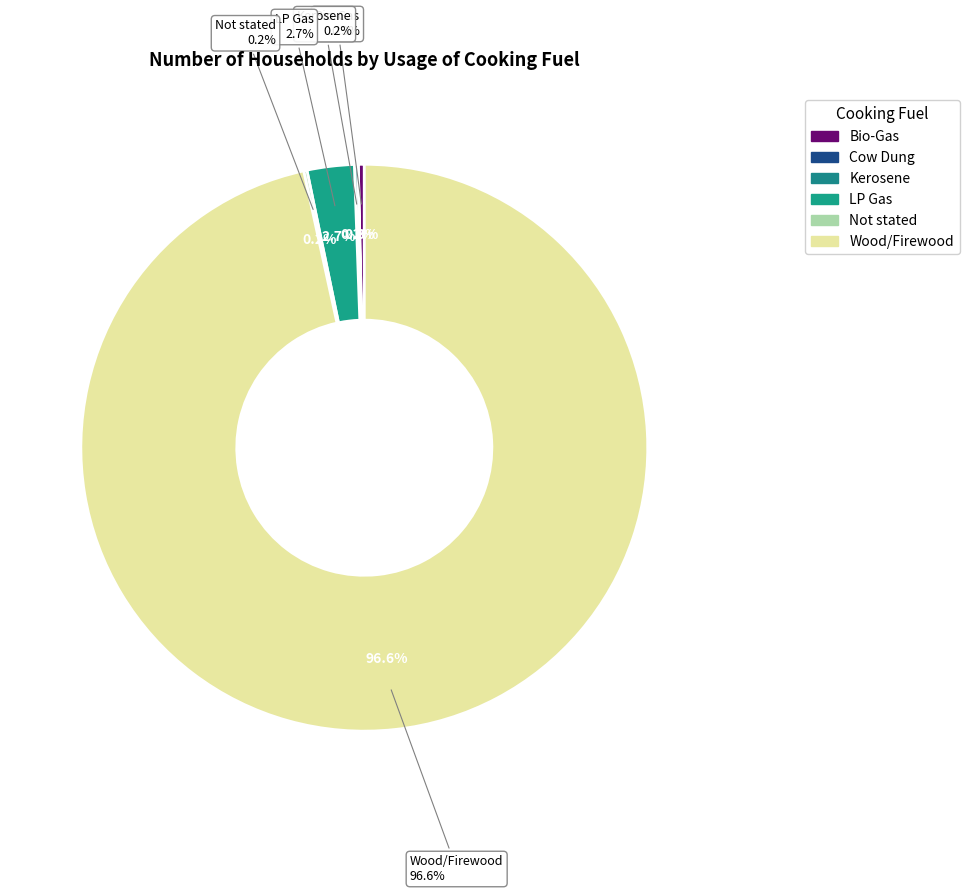

True or false: Wood/Firewood accounts for 97% of the total.

True